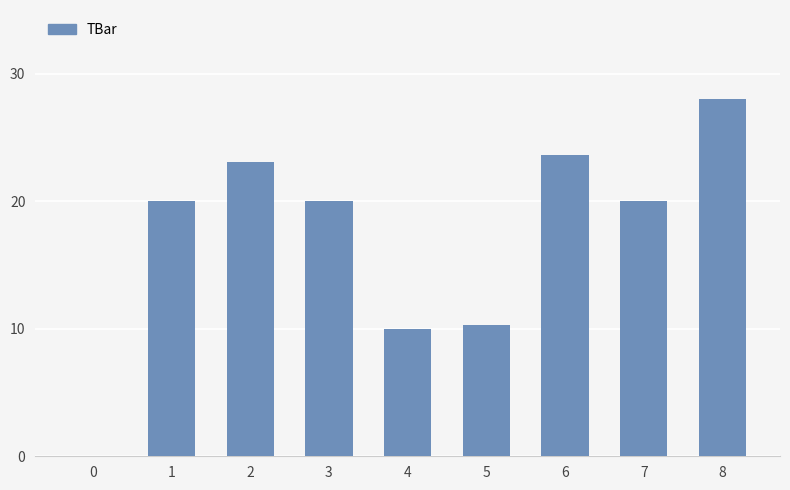

Reading left to right, transcribe all the data shown in this chart.

0=0.0	1=20.0	2=23.1	3=20.0	4=10.0	5=10.3	6=23.6	7=20.0	8=28.0